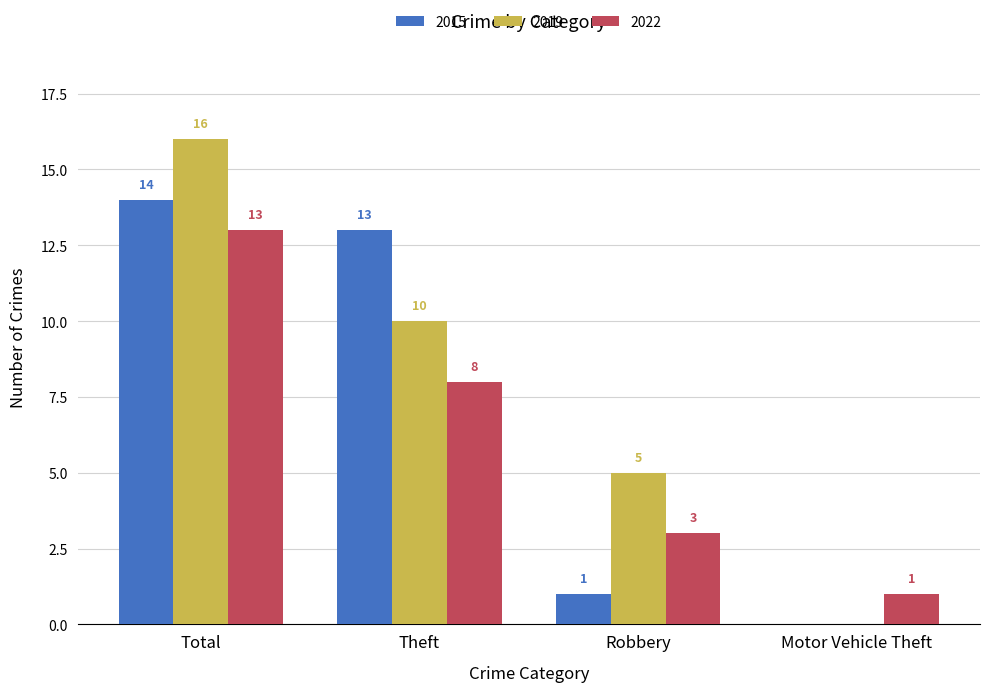

What is the maximum value shown in the chart?

16